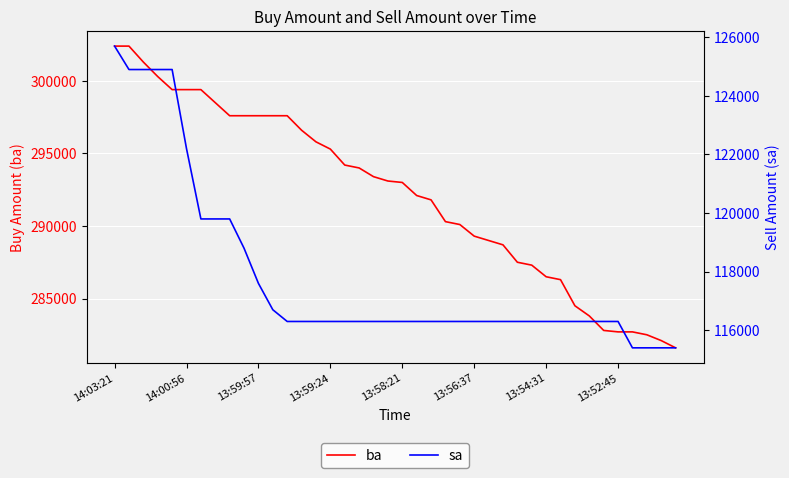

The value of ba at 13:54:31 is 128732. True or false?

False